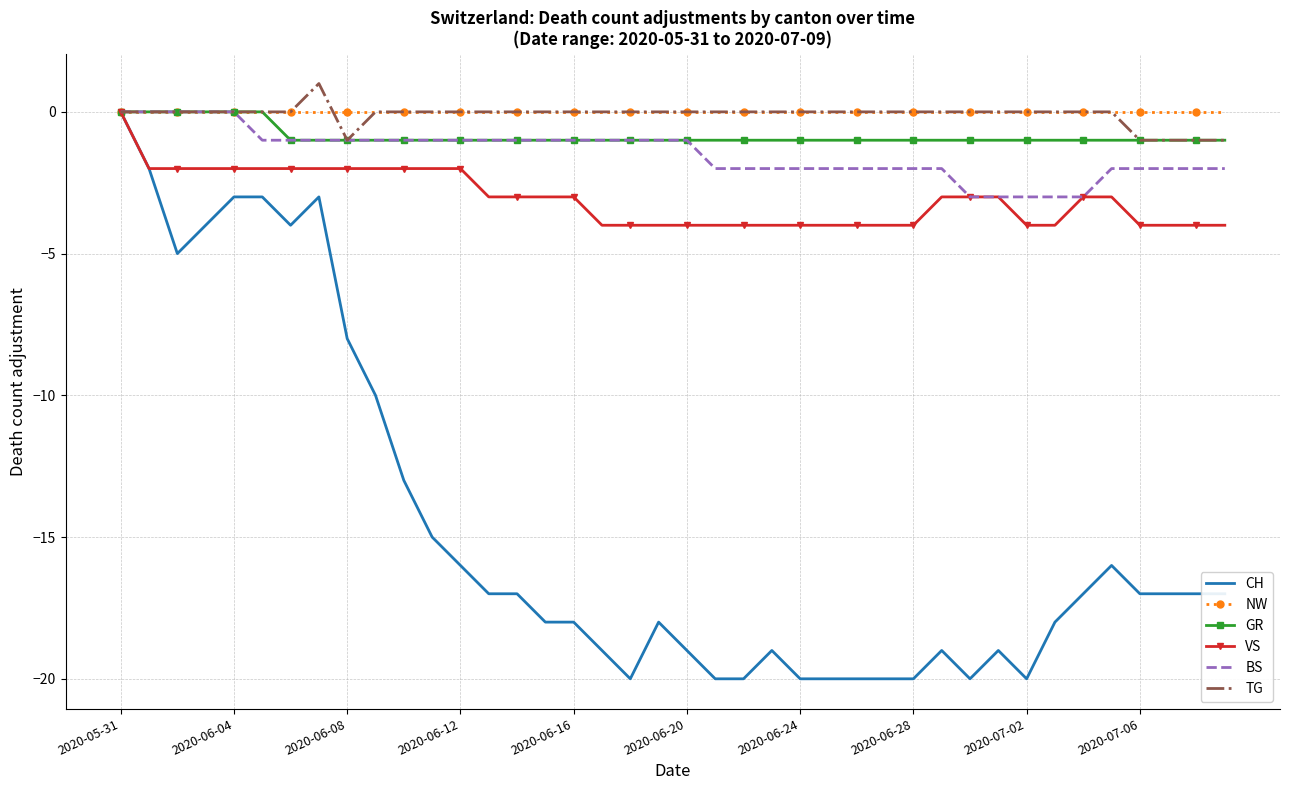

Count the number of categories in the chart.

40